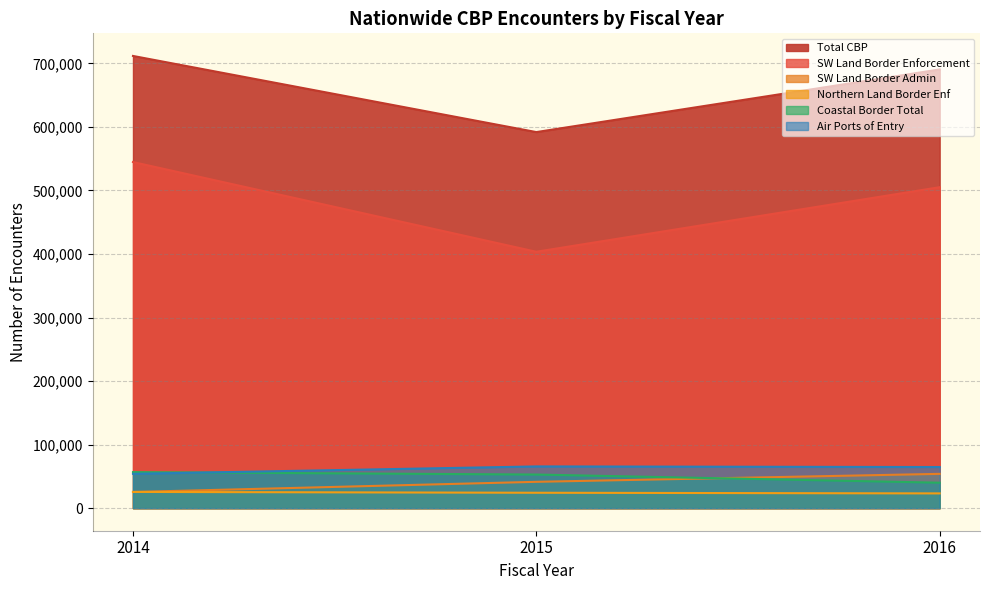

Which category has the highest value across all series?

2014